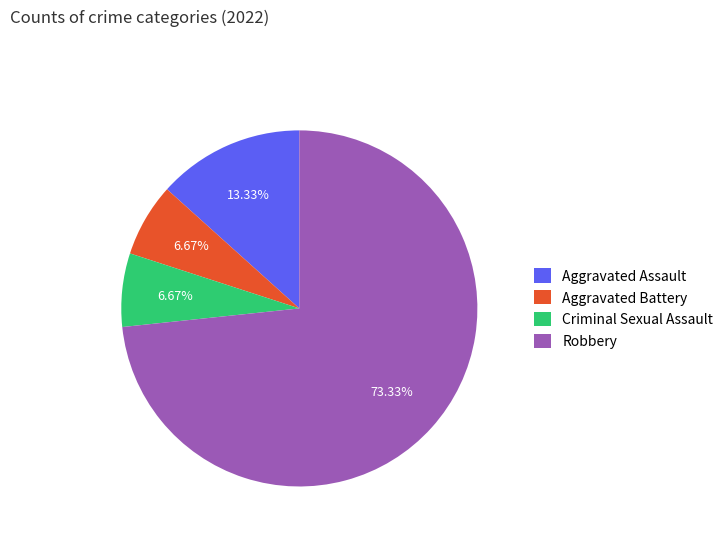

Which slice is the largest?

Robbery